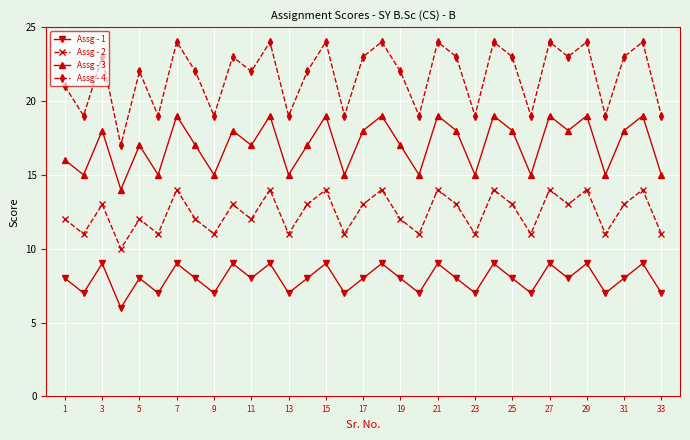

How many lines are shown in the chart?

4